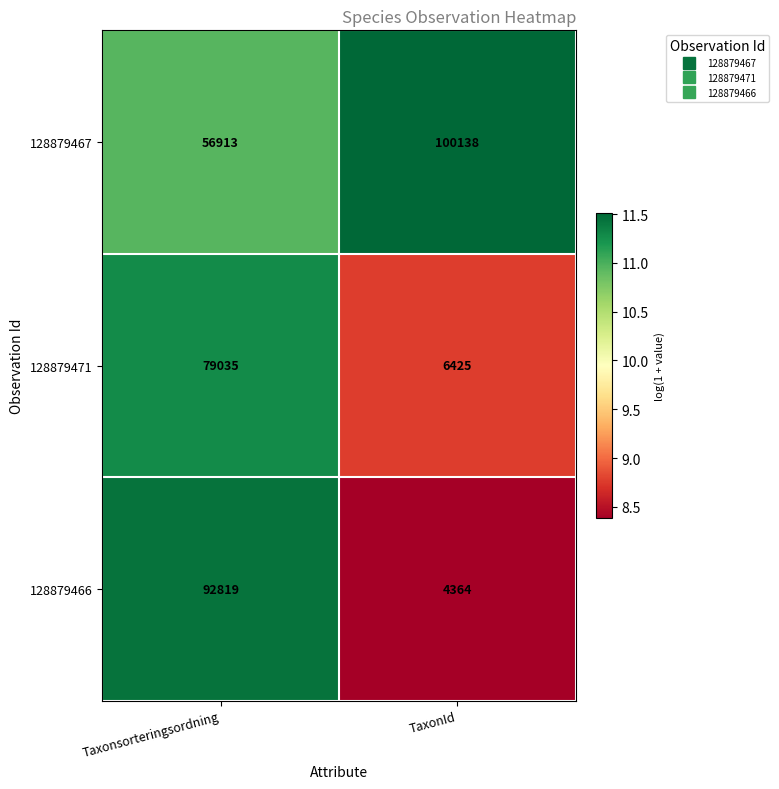

How many data points does each series have?

2